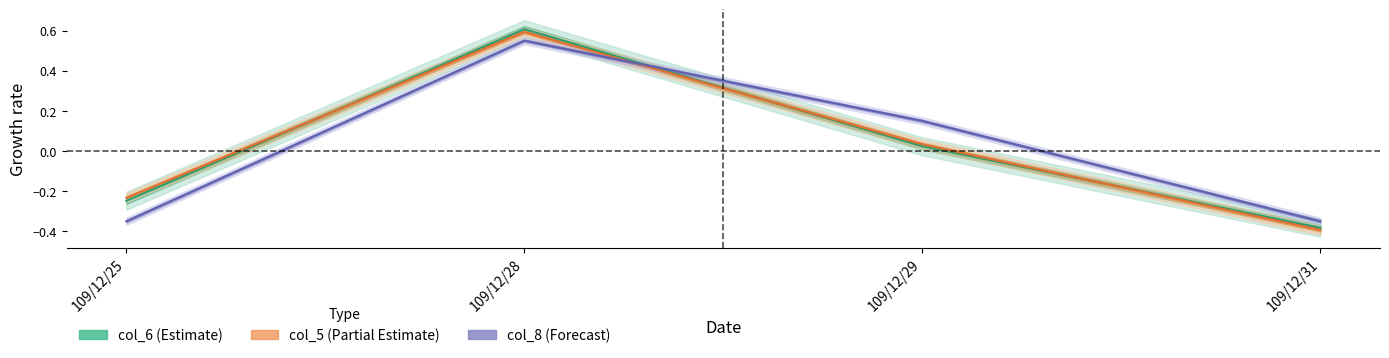

Which series has the largest range (max minus min)?

col_6 line